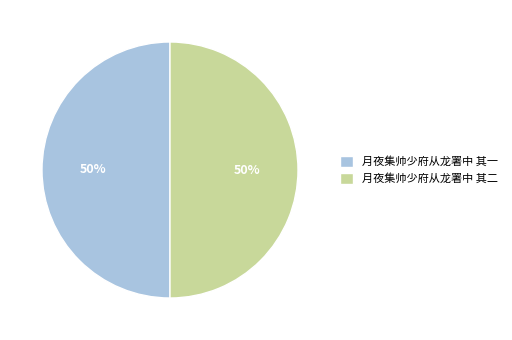

Combined, do 月夜集帅少府从龙署中 其二 and 月夜集帅少府从龙署中 其一 account for over 50%?

Yes